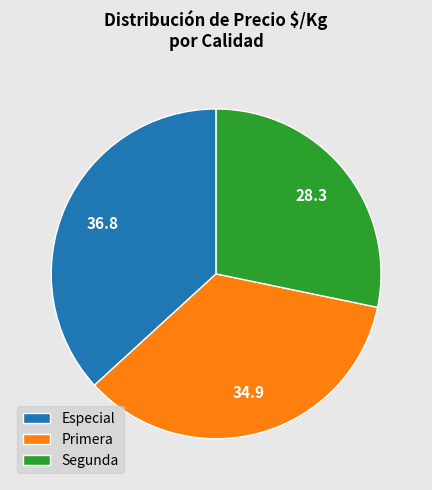

What is the ratio of the value at Especial to the value at Primera?

1.1